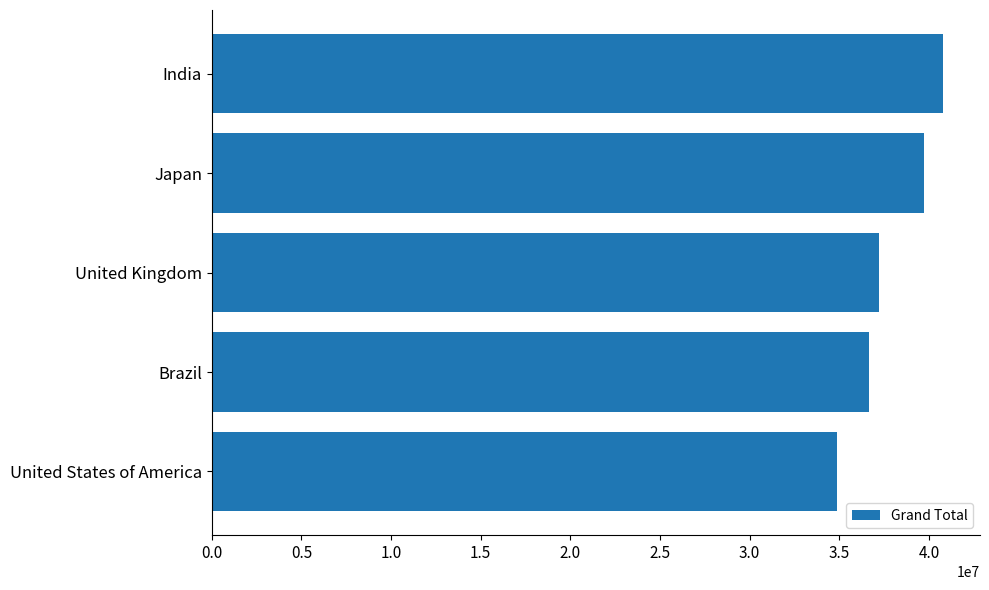

Rank the categories by value from highest to lowest.

India, Japan, United Kingdom, Brazil, United States of America